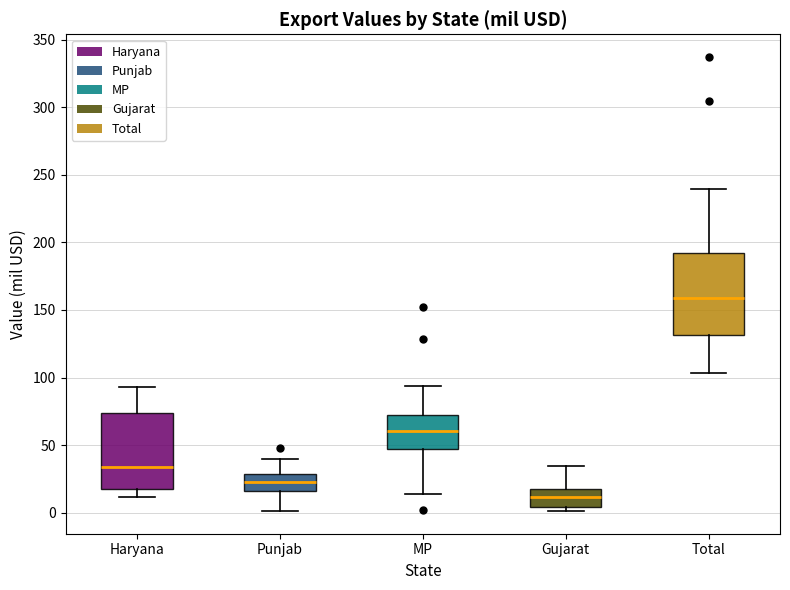

Where is the lower edge of the box for Punjab on the y-axis? The values are not printed on the chart, so give them approximately, as read against the axis.

15